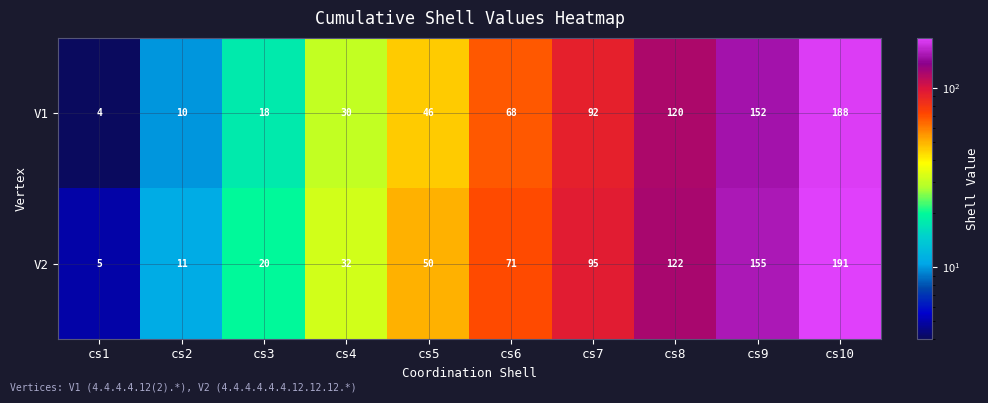

Which category has the highest value across all series?

cs10